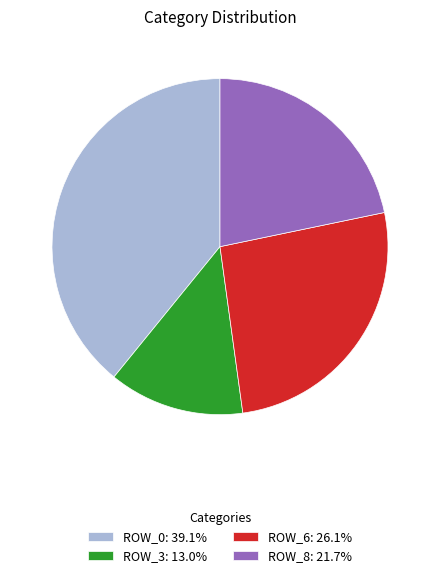

Does ROW_6: 26.1% account for over 50% of the chart?

No